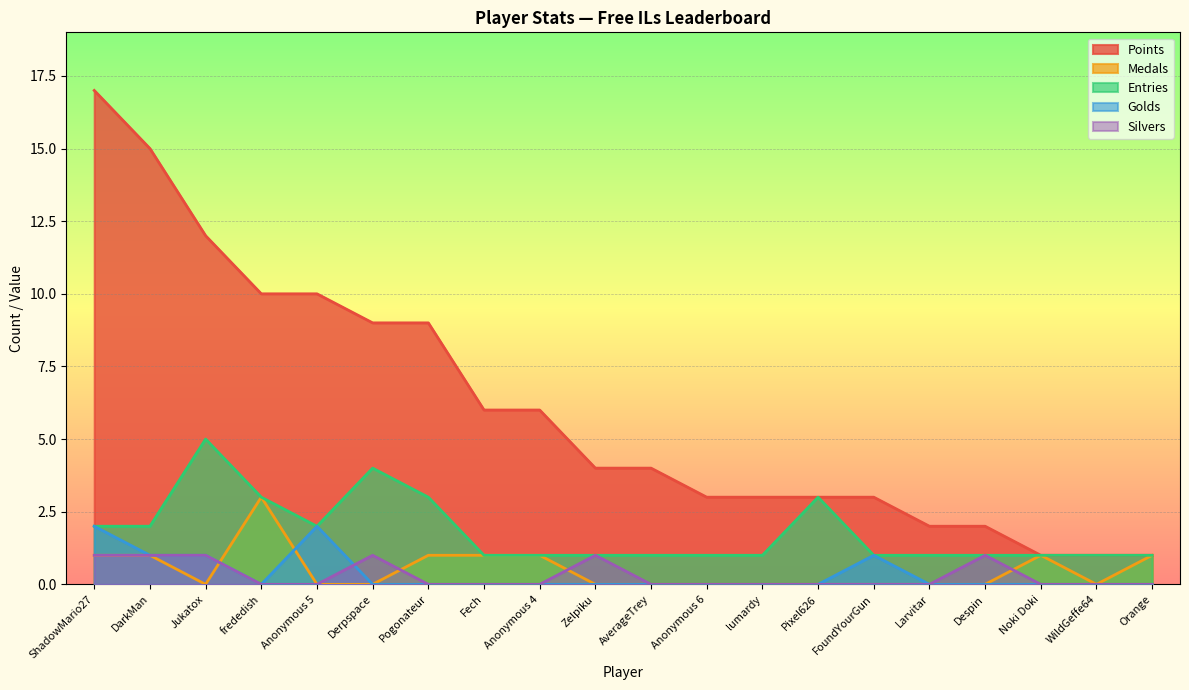

What is the label of the 9th point from the right?

Anonymous 6